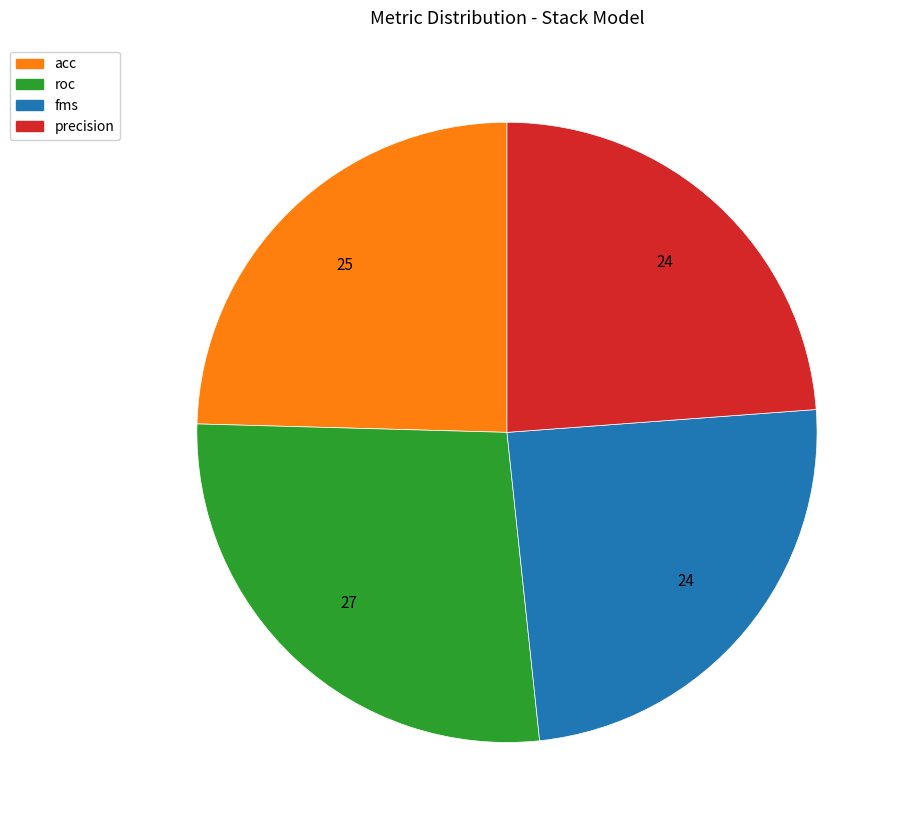

How many slices are in this pie chart?

4